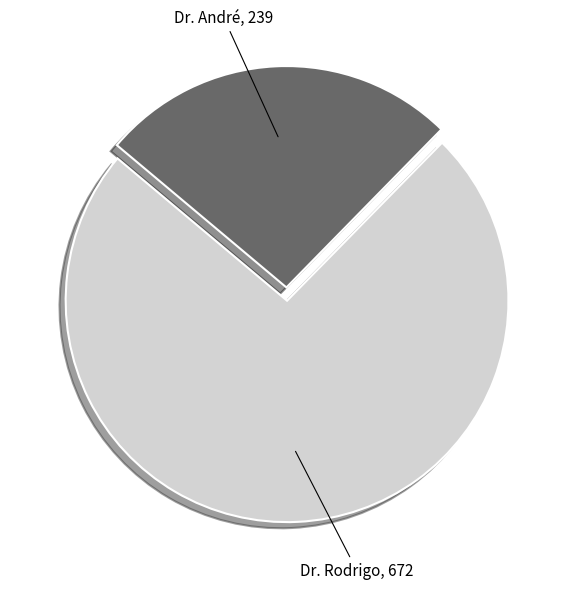

Between Dr. Rodrigo and Dr. André, which is larger?

Dr. Rodrigo